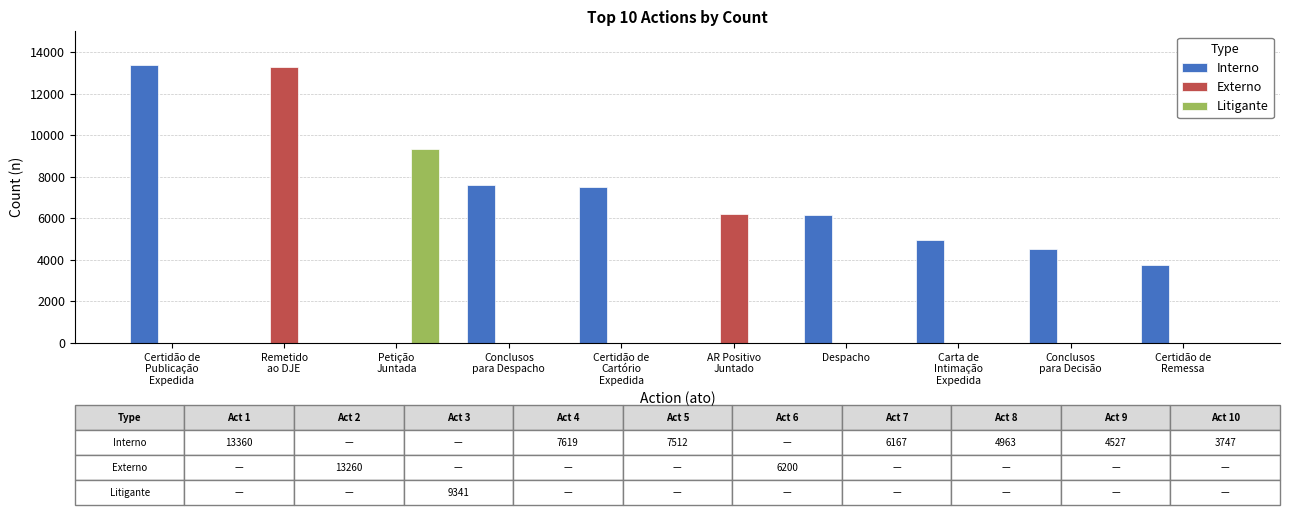

What is the sum of the Interno values at Remetido
ao DJE and Conclusos
para Decisão?

4527